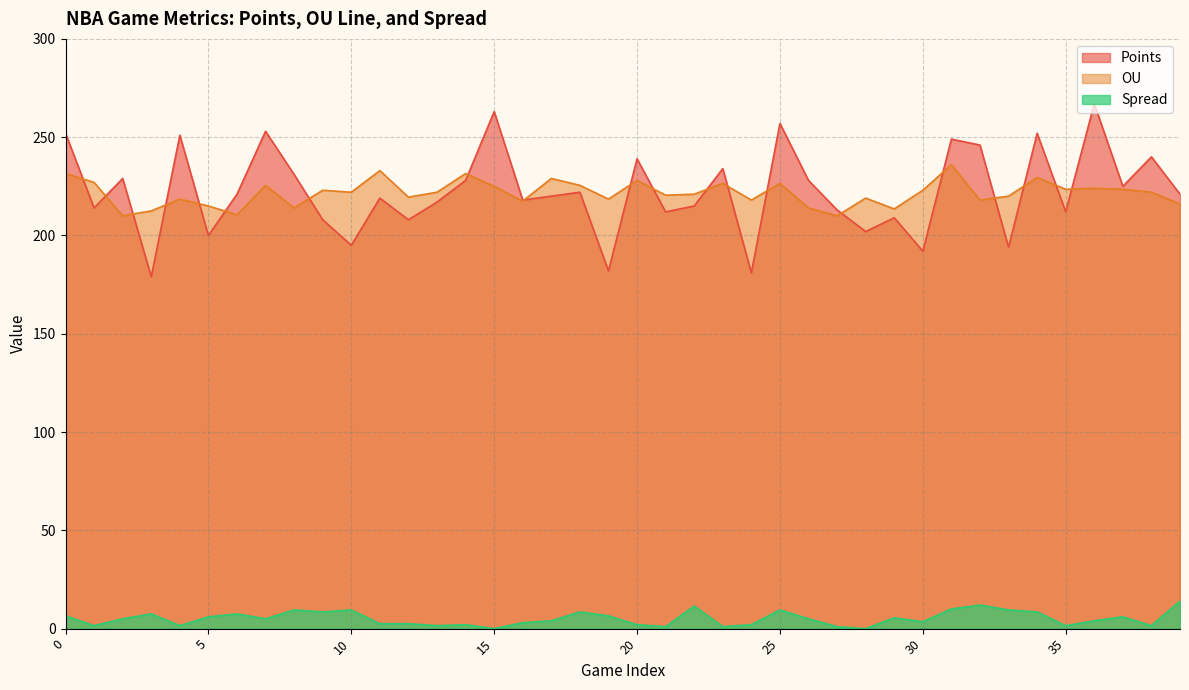

What is the difference between the maximum and second lowest values in the OU series?

26.0